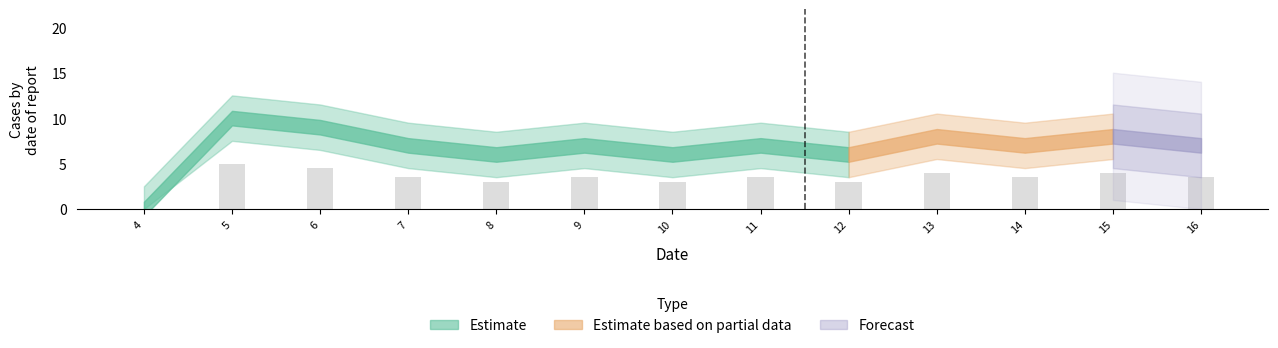

Which label corresponds to the largest value in the chart?

5